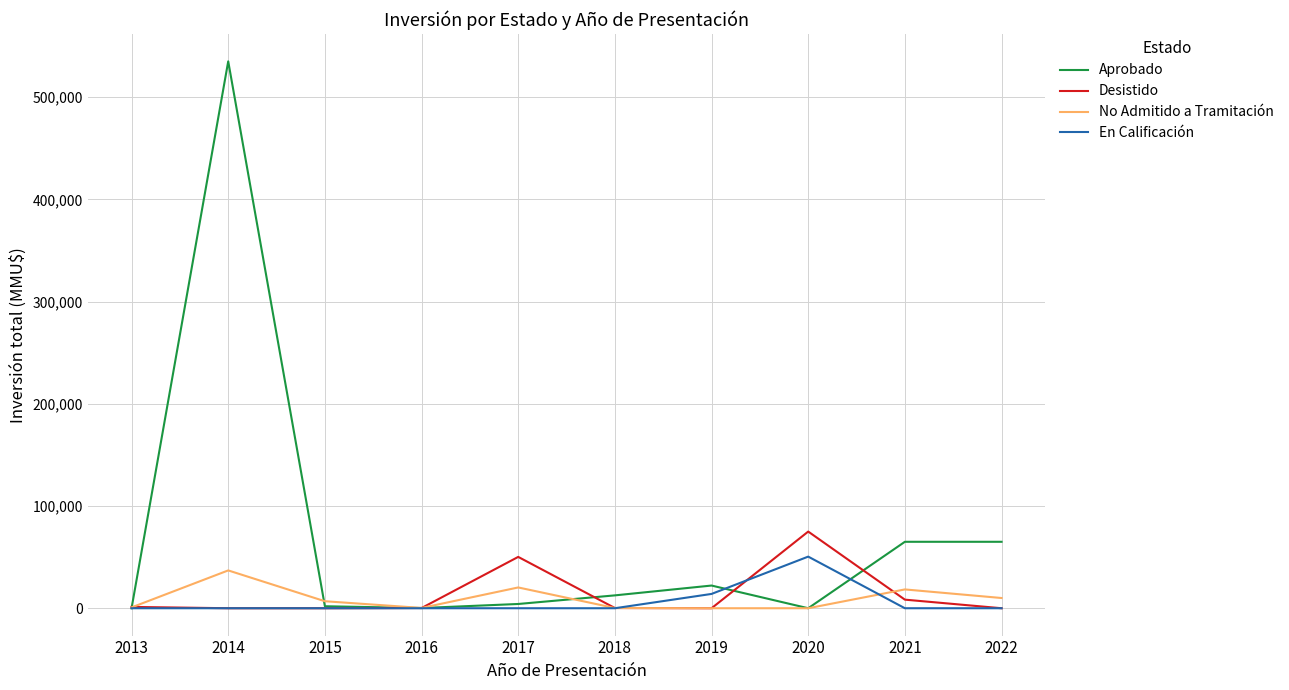

Between 2015 and 2017, which series saw the biggest shift?

Desistido